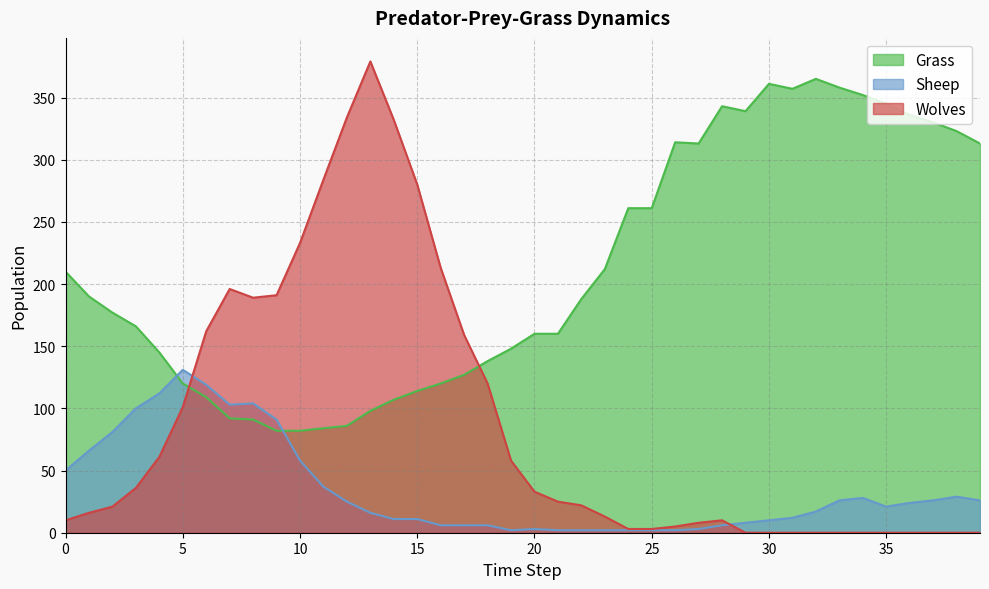

How many times do Grass and Sheep cross each other?

2